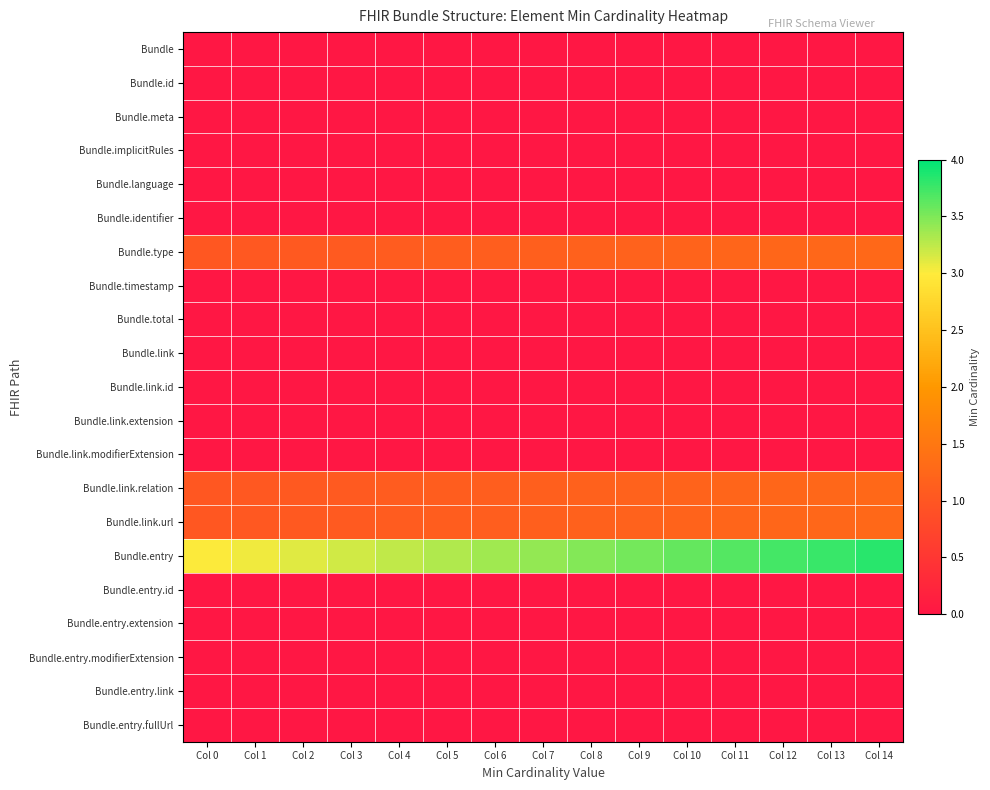

What is the maximum value shown in the chart?

3.8